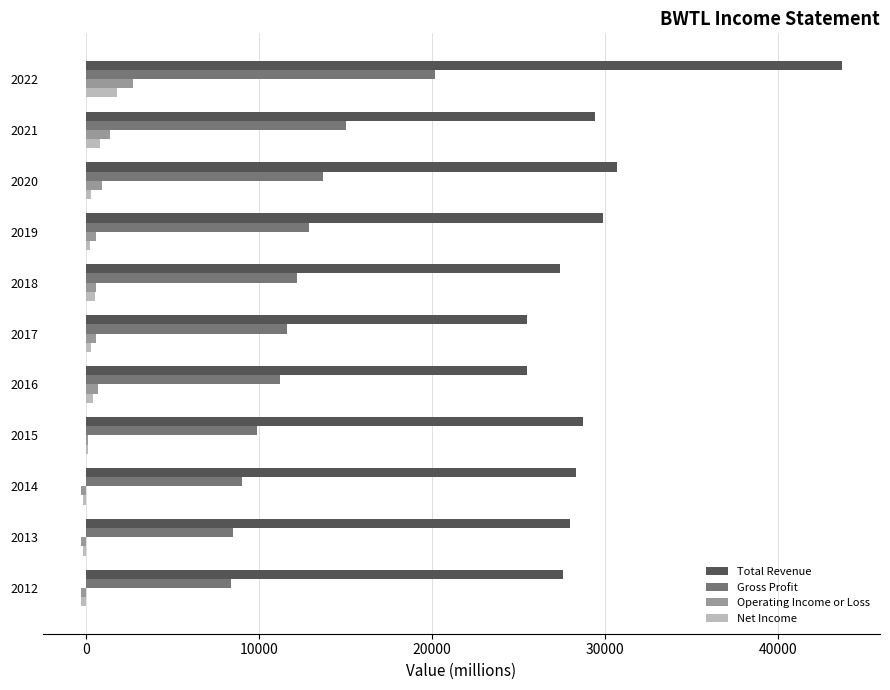

Is it true that Total Revenue equals 28300 at 2014?

True